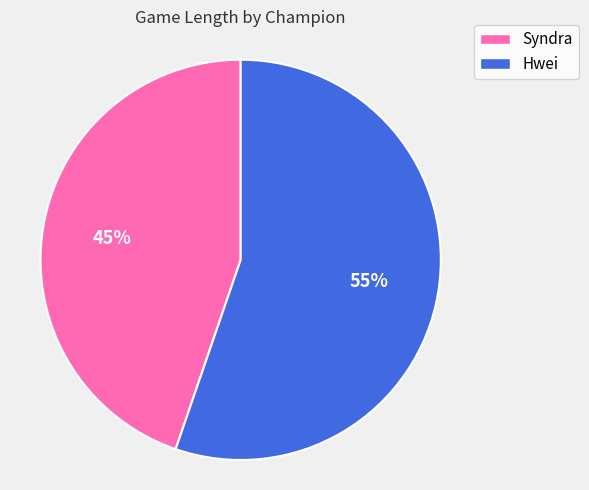

Combined, do Syndra and Hwei account for over 50%?

Yes